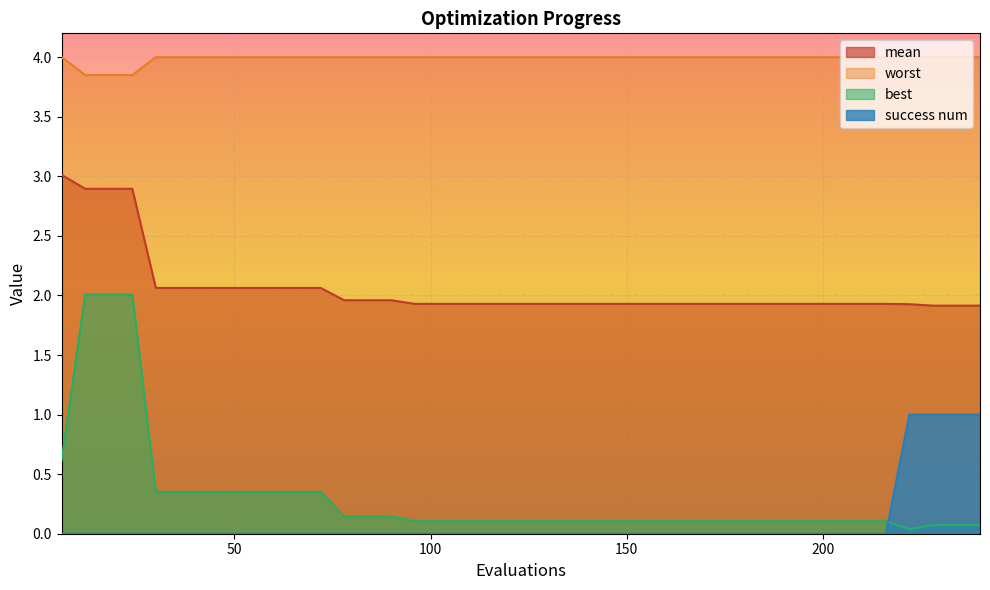

What is the maximum value shown in the chart?

4.0